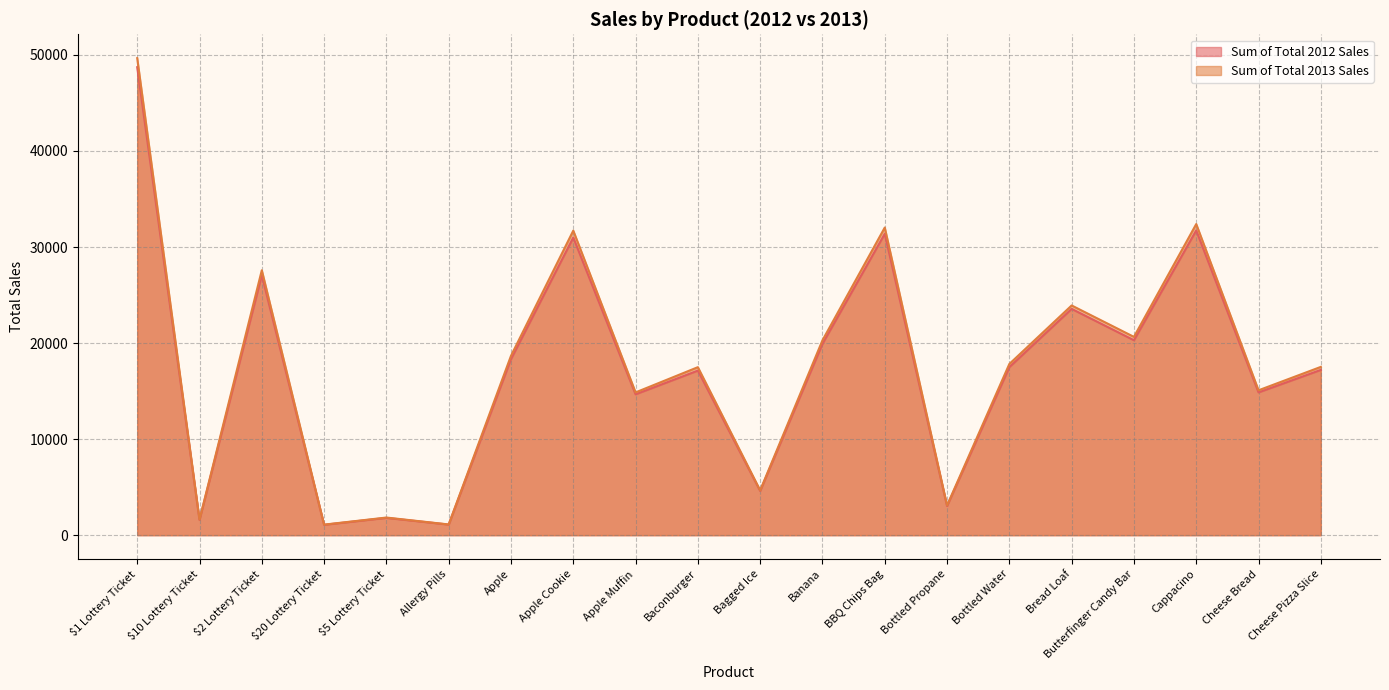

Which series has the largest range (max minus min)?

Sum of Total 2013 Sales